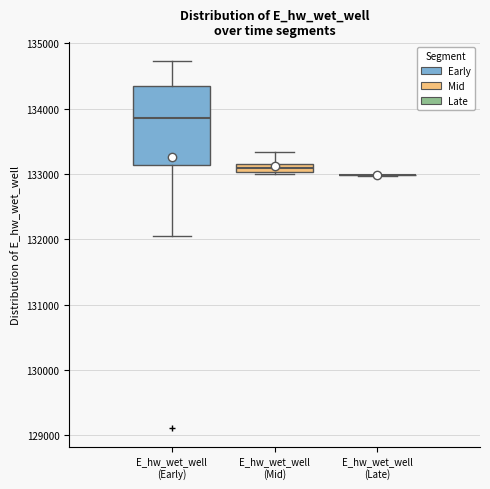

Where does the lower whisker of the box for E_hw_wet_well (Early) end on the y-axis? The values are not printed on the chart, so give them approximately, as read against the axis.

132000